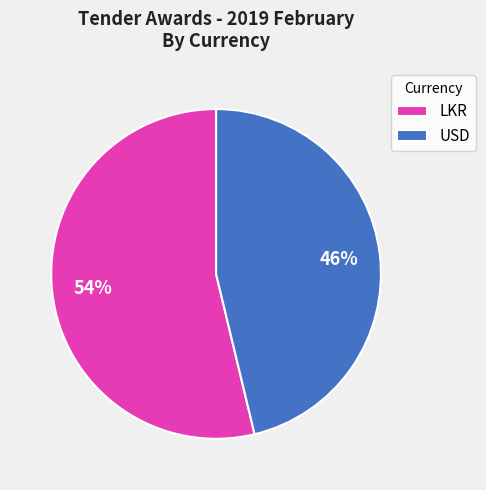

How many slices are in this pie chart?

2